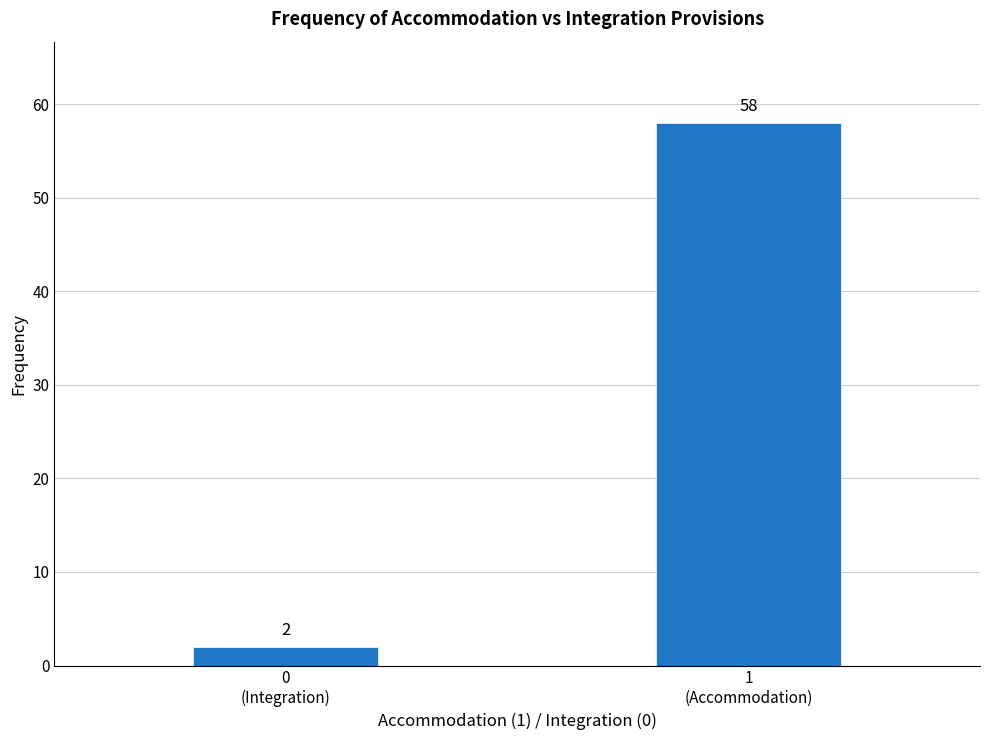

Reading left to right, list all the values displayed in this chart.

2	58